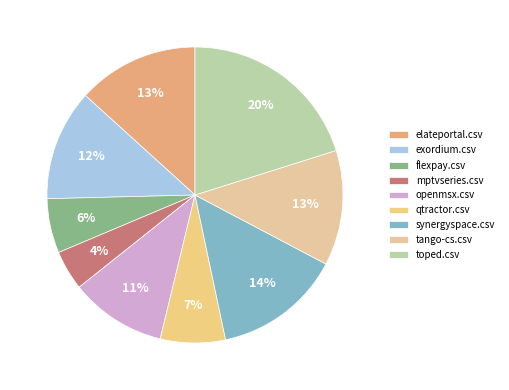

To the nearest percent, what is the difference between the largest and smallest slice percentages?

16%